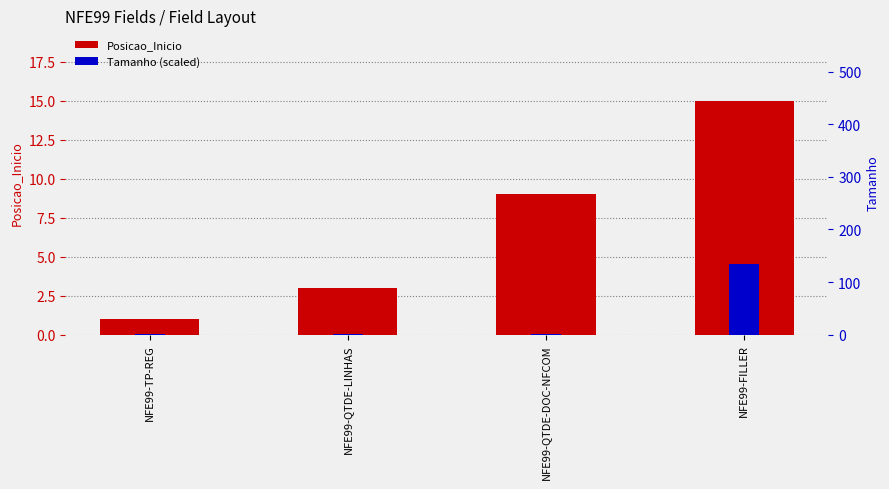

What are all the series names shown in the legend?

Posicao_Inicio, Tamanho (scaled)